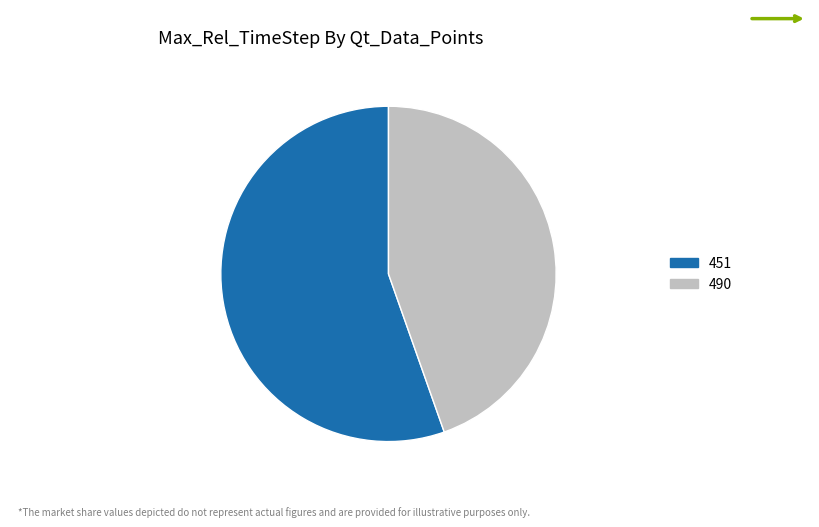

How many segments does this pie chart have?

2